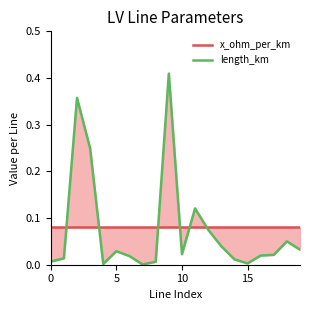

Rank the series by their maximum value, from lowest to highest.

x_ohm_per_km, length_km